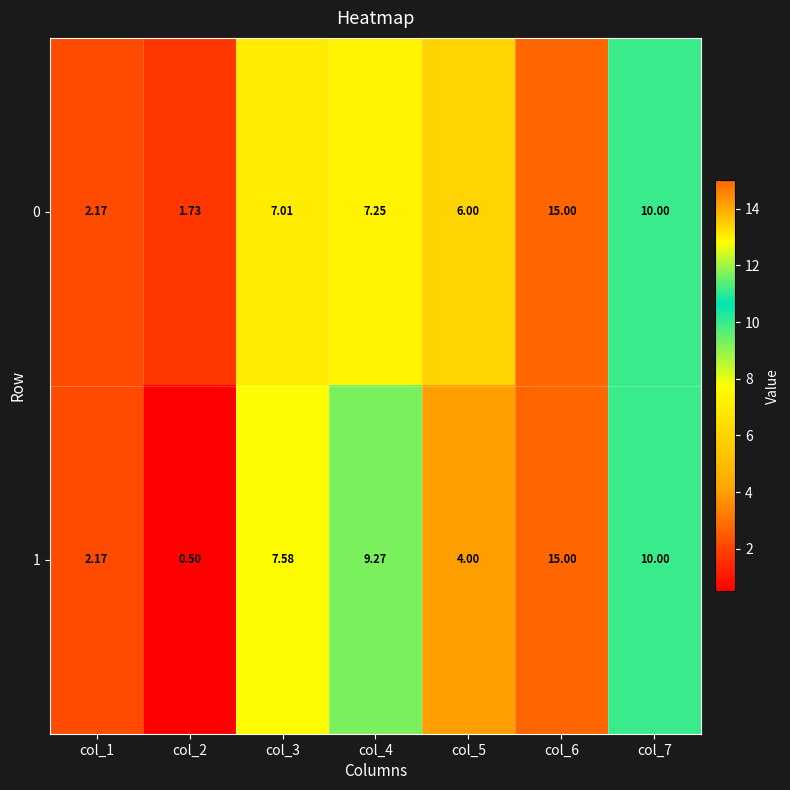

What is the total value across all series at col_6?

30.0